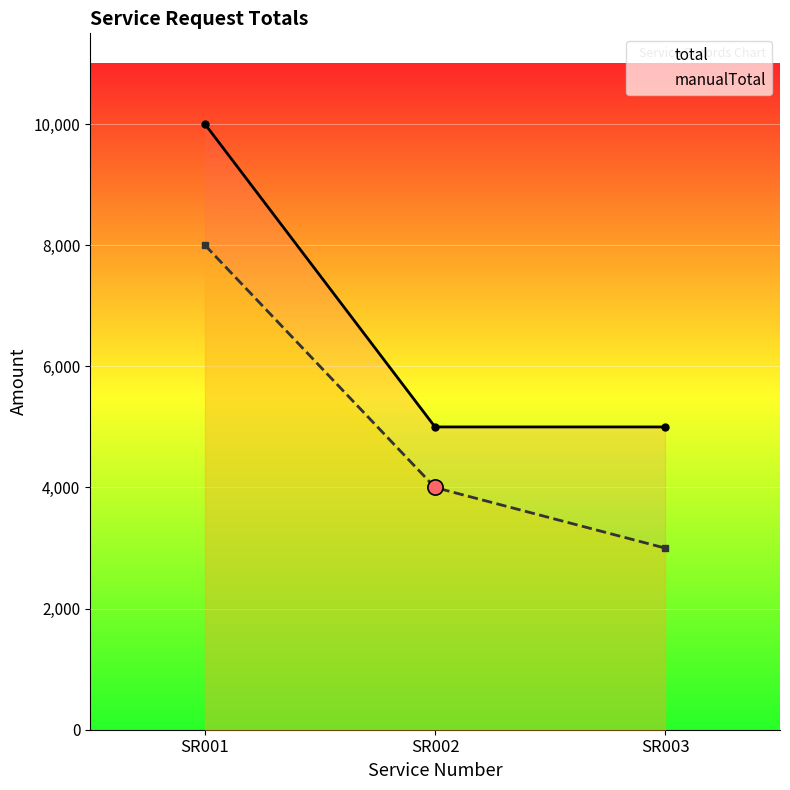

Which series has the largest Y range (max minus min)?

total